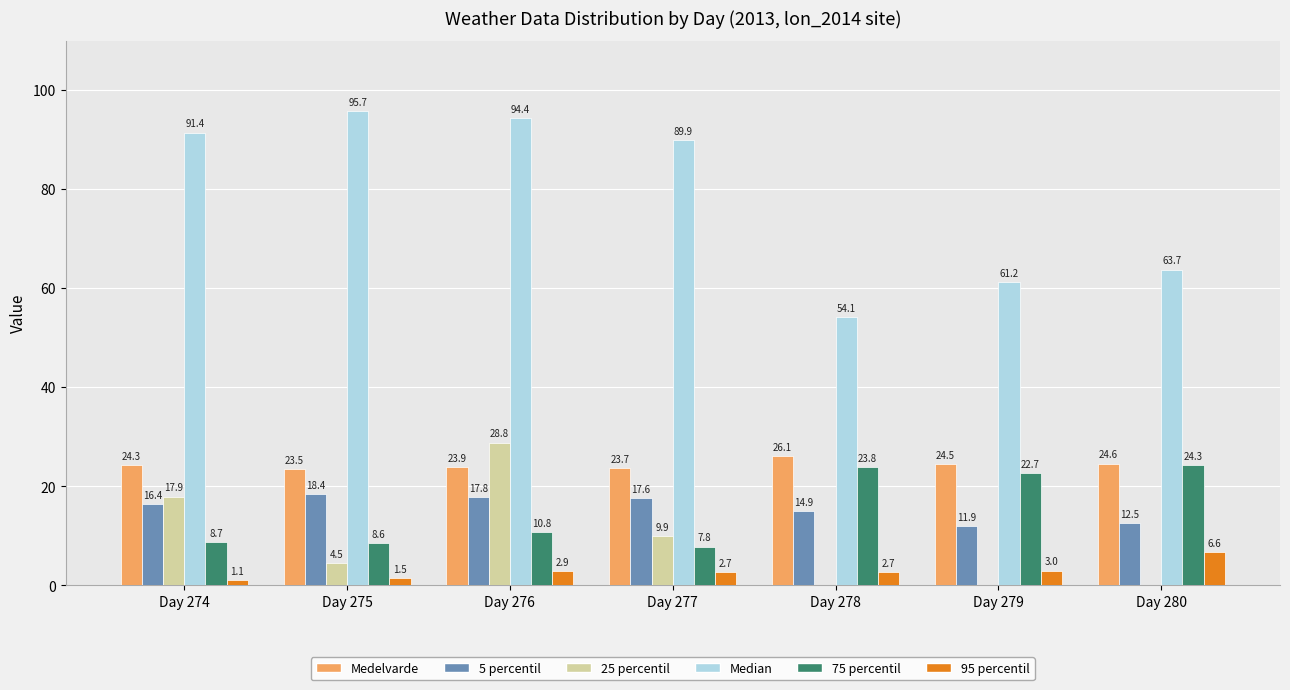

At which category does the chart reach its peak across all series?

Day 275